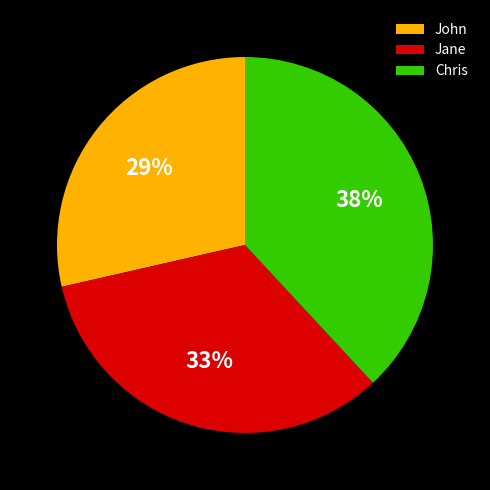

The Jane slice represents 33% of the pie. True or false?

True